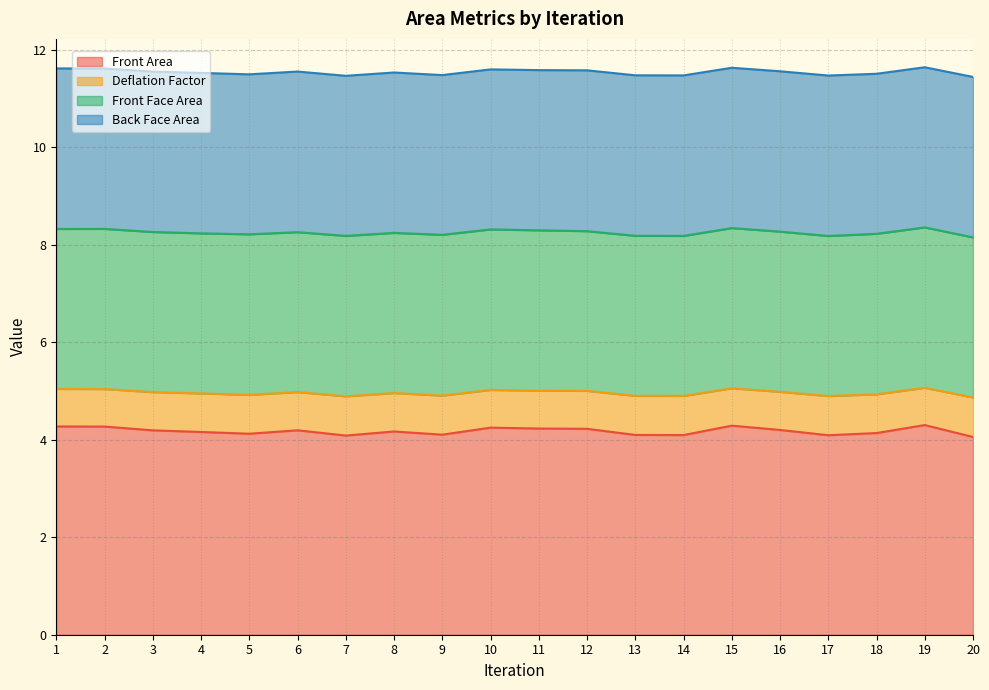

Where is the first local minimum for Front Area?

5